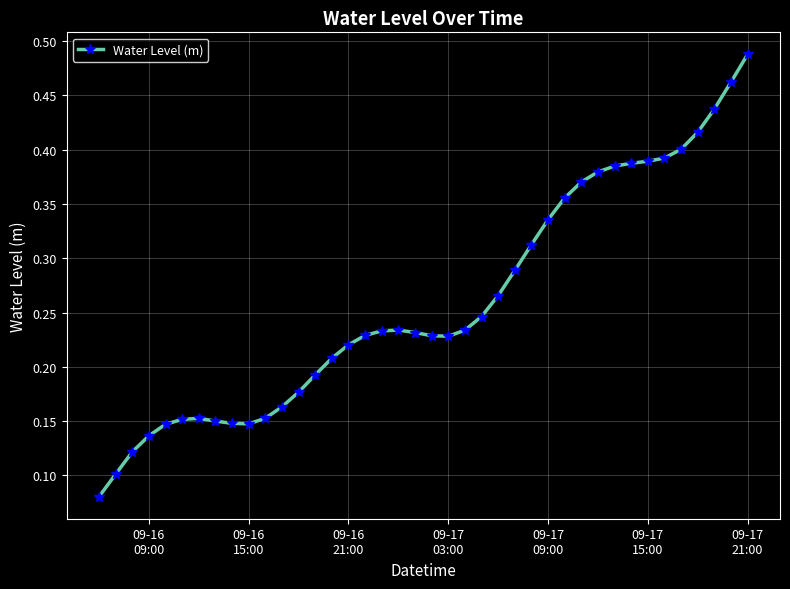

How many values are between 0 and 1?

40